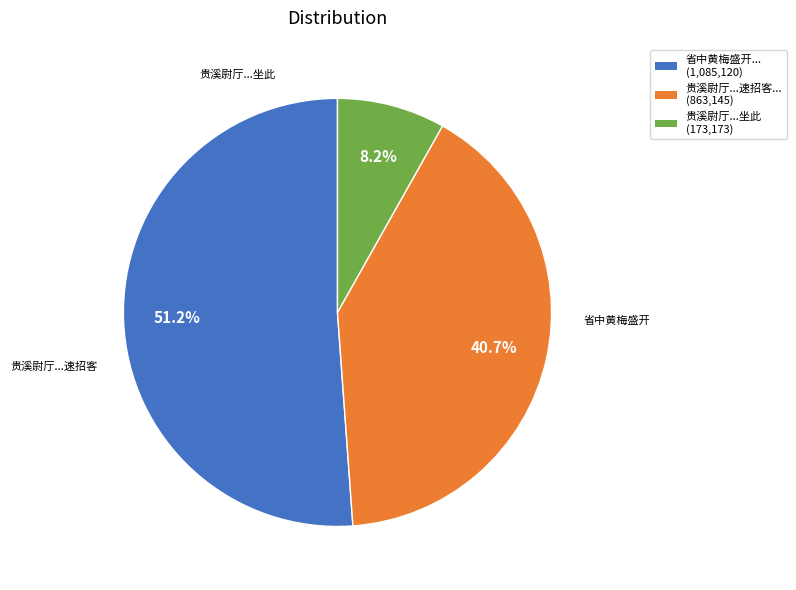

Is there a majority slice in this chart?

Yes